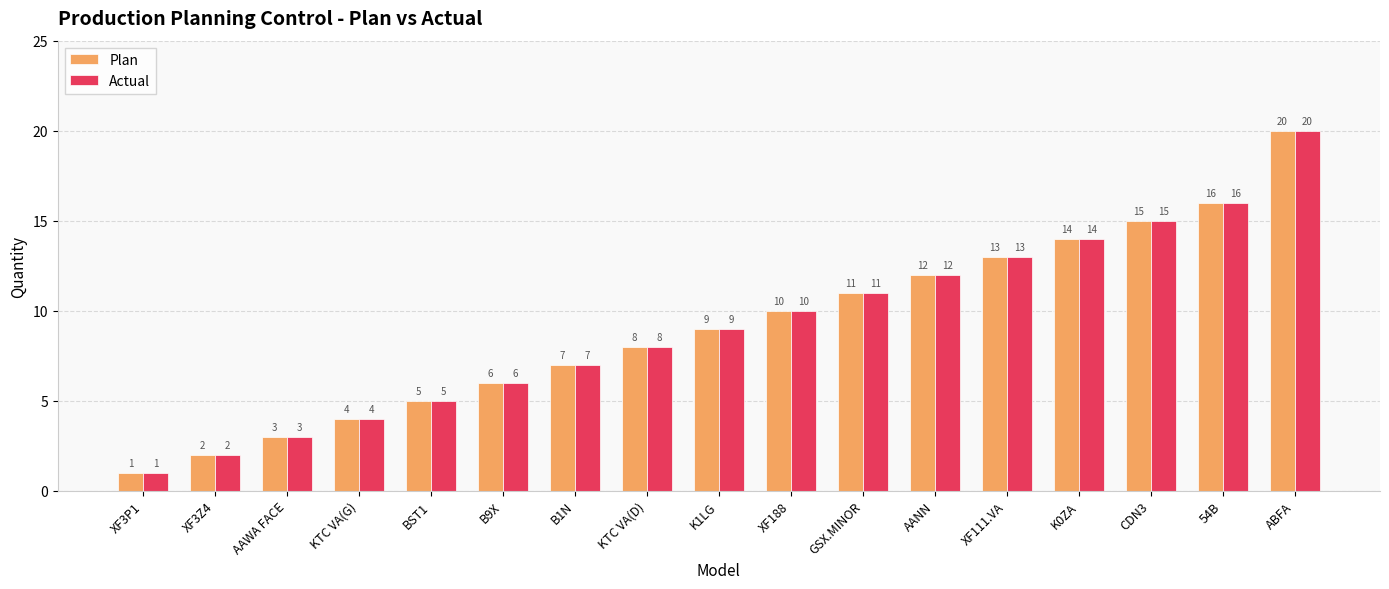

At which label is Actual closest to 10?

XF188